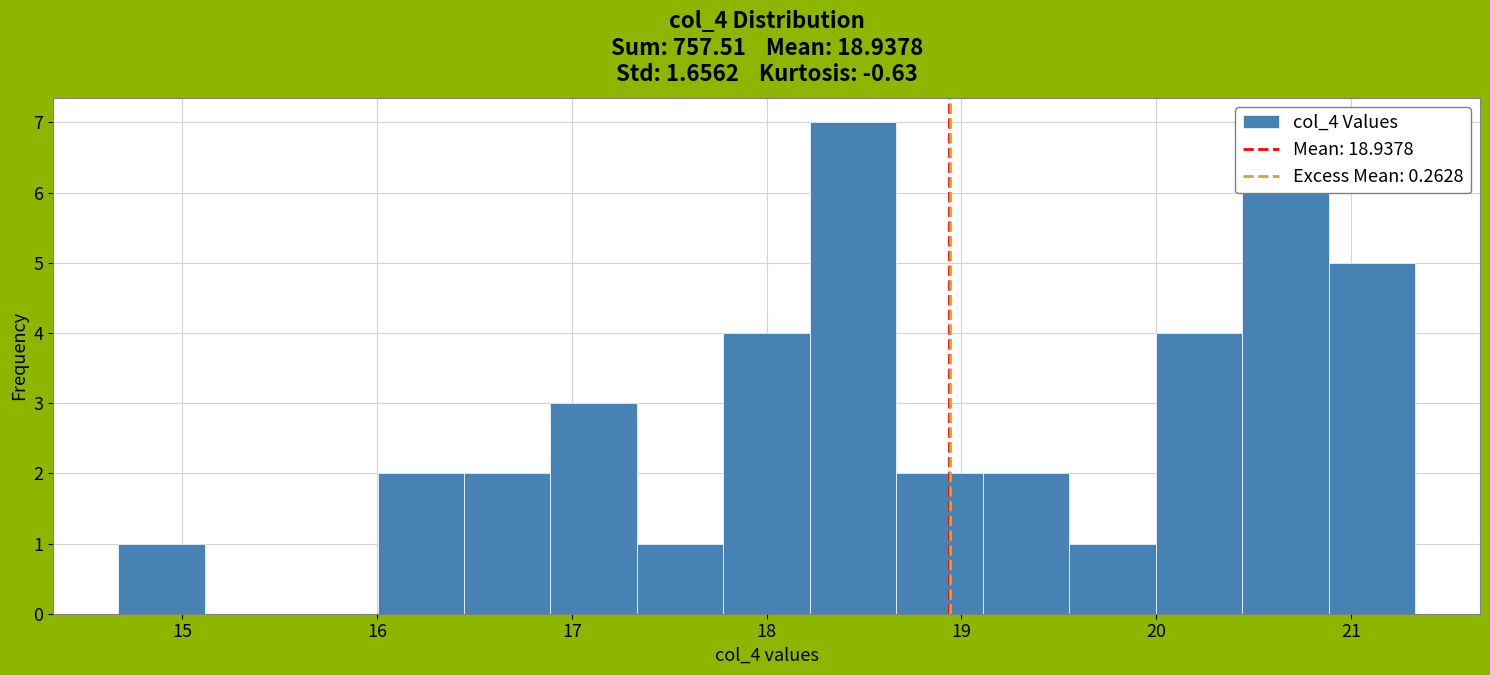

Reading left to right, transcribe this chart: for each bar, give the range it covers on the x-axis and its height. Neither the bar edges nor the heights are printed on the chart, so give them approximately, as read against the axes.

14.7 to 15.1: 1
15.1 to 15.6: 0
15.6 to 16.0: 0
16.0 to 16.4: 2
16.4 to 16.9: 2
16.9 to 17.3: 3
17.3 to 17.8: 1
17.8 to 18.2: 4
18.2 to 18.7: 7
18.7 to 19.1: 2
19.1 to 19.6: 2
19.6 to 20.0: 1
20.0 to 20.4: 4
20.4 to 20.9: 6
20.9 to 21.3: 5